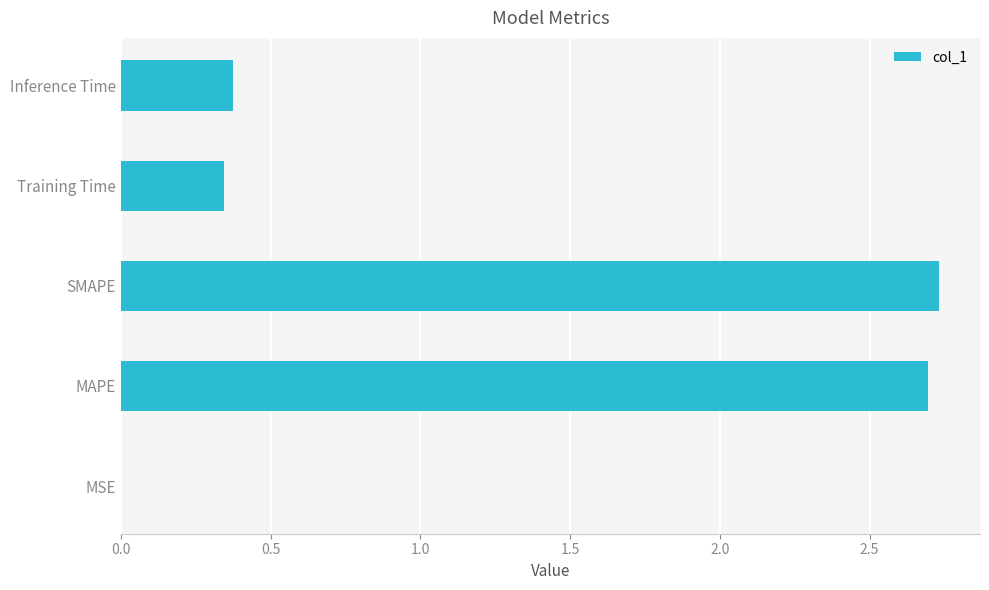

Are the bars horizontal?

Yes